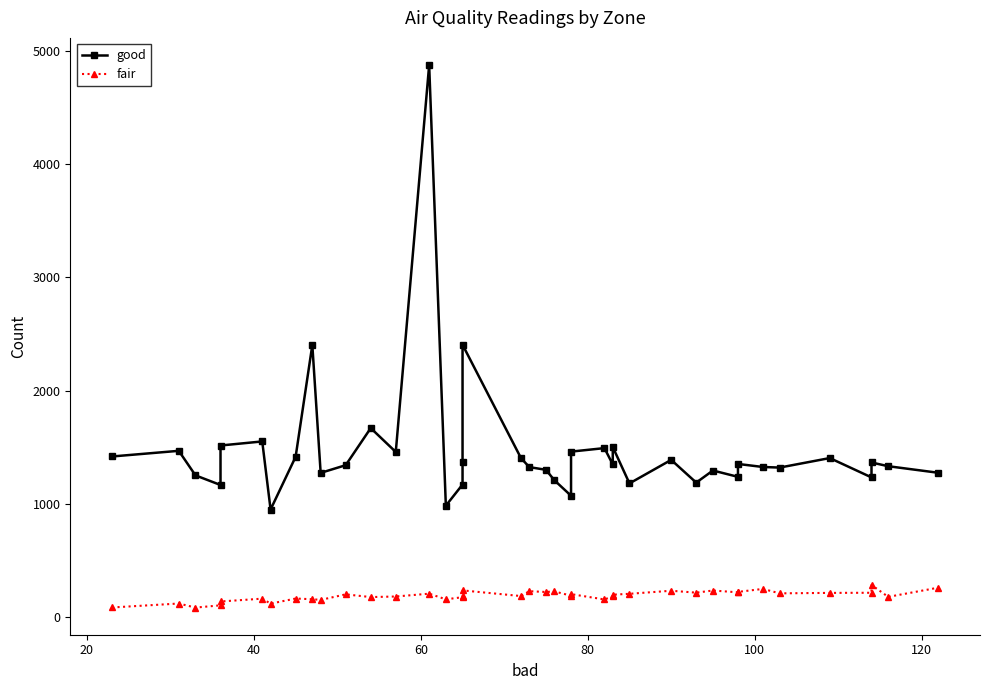

How many categories are shown in the chart?

40